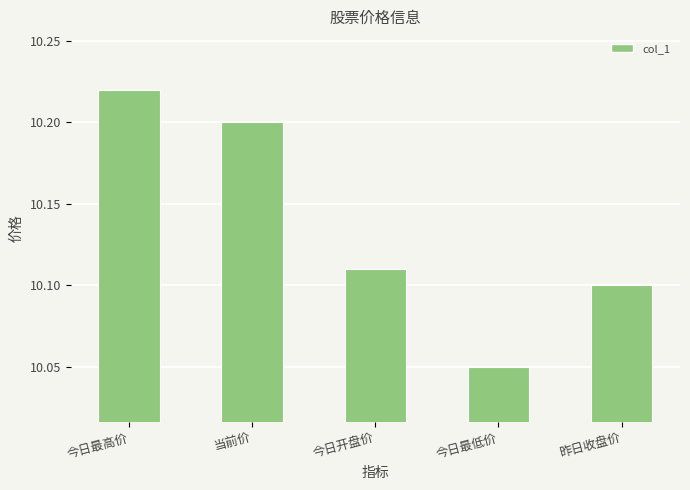

Approximately how many times larger is the value at 今日开盘价 compared to 当前价?

1.0